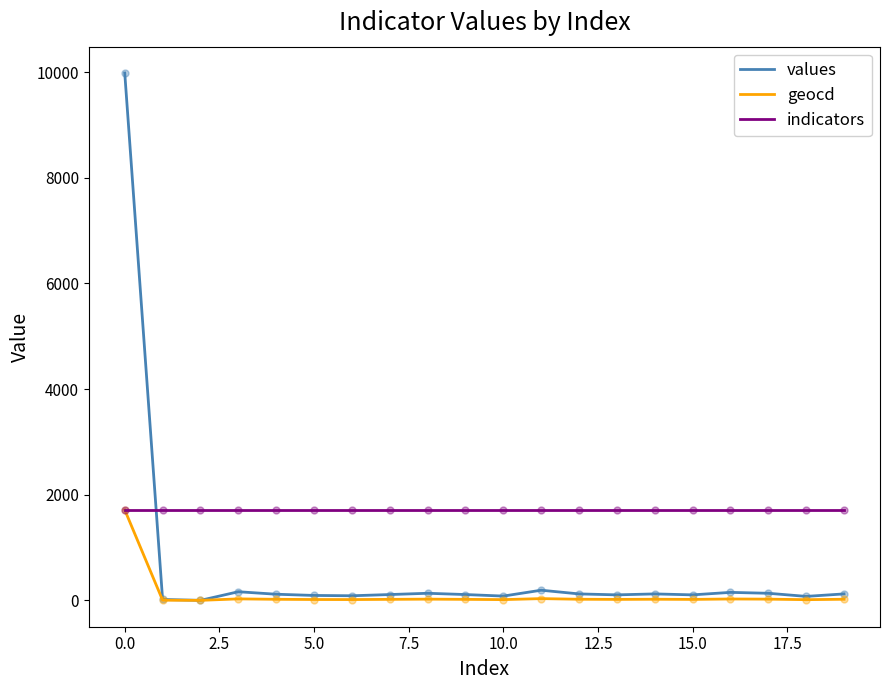

List the series in order of their overall mean, highest first.

indicators, values, geocd